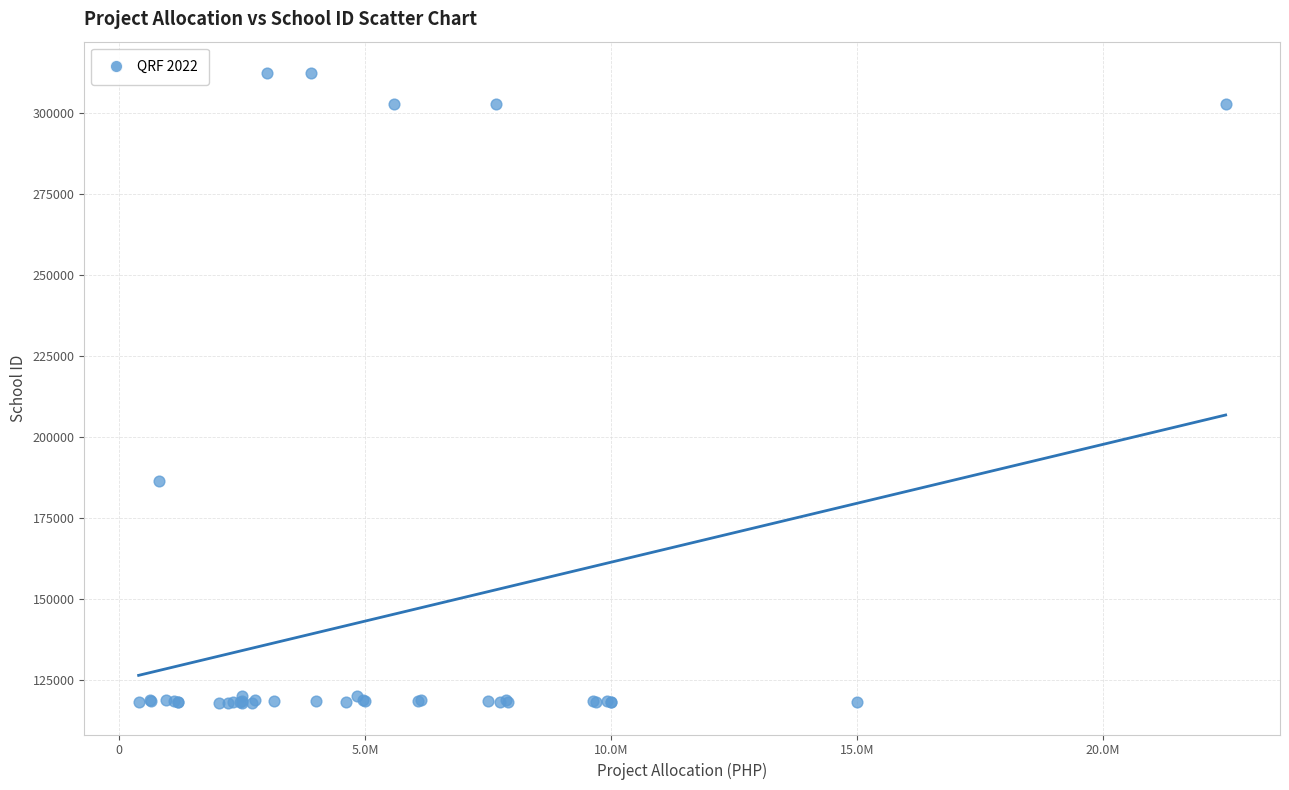

What Y value in the scatter plot is closest to 215134?

186507